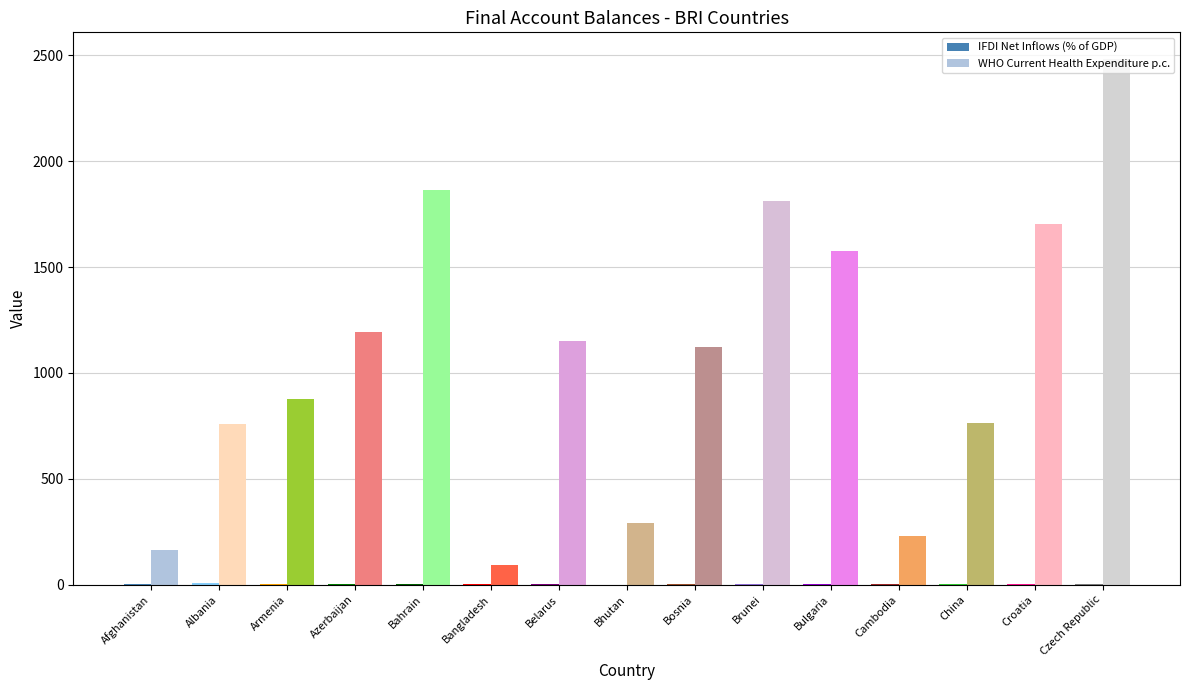

The WHO Current Health Expenditure p.c. series shows 714.2 at Belarus. True or false?

False